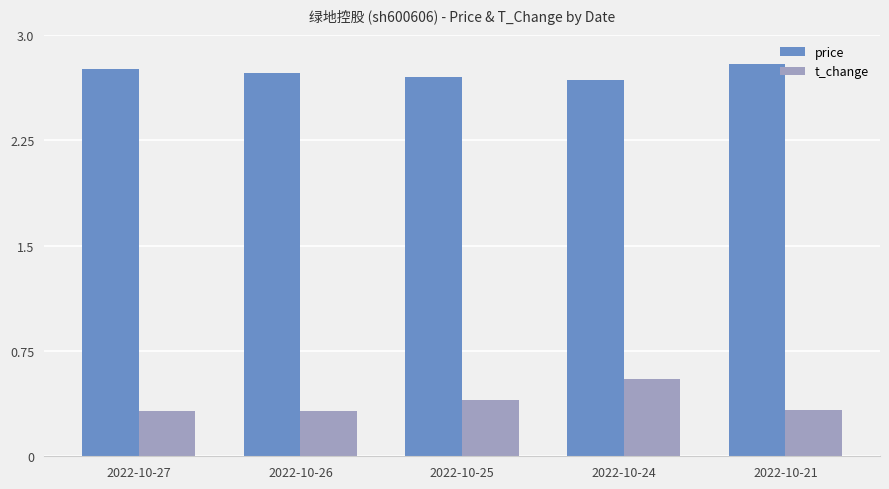

Which series has the largest total across all categories?

price